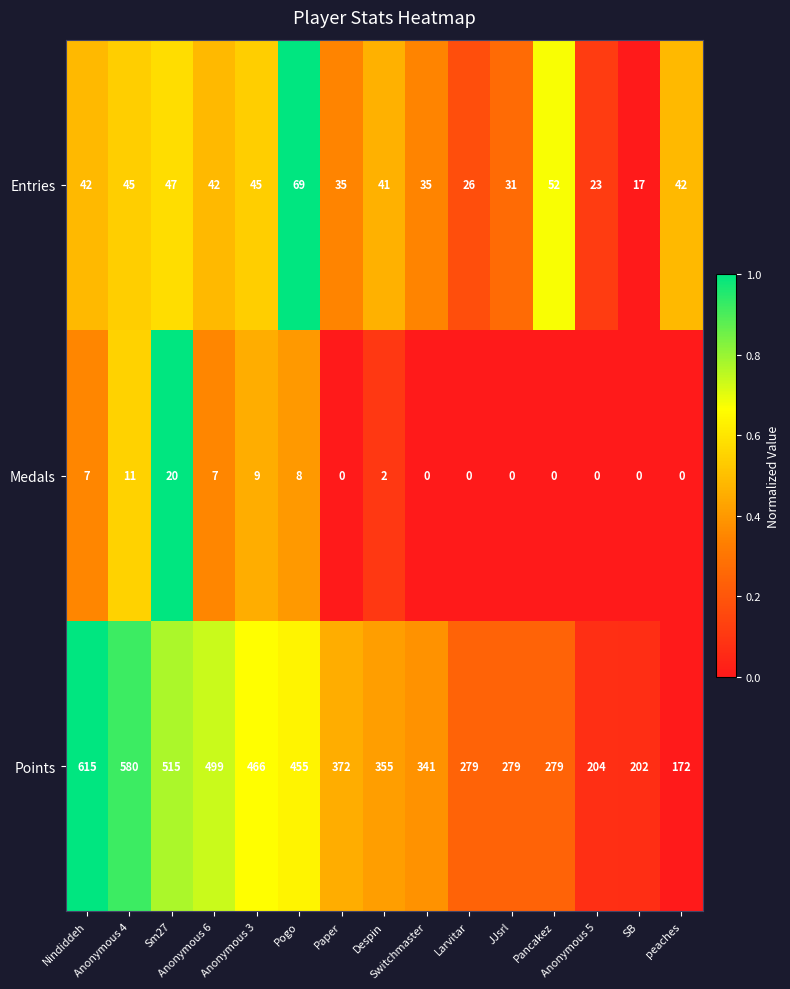

What is the average value of the Points series?

374